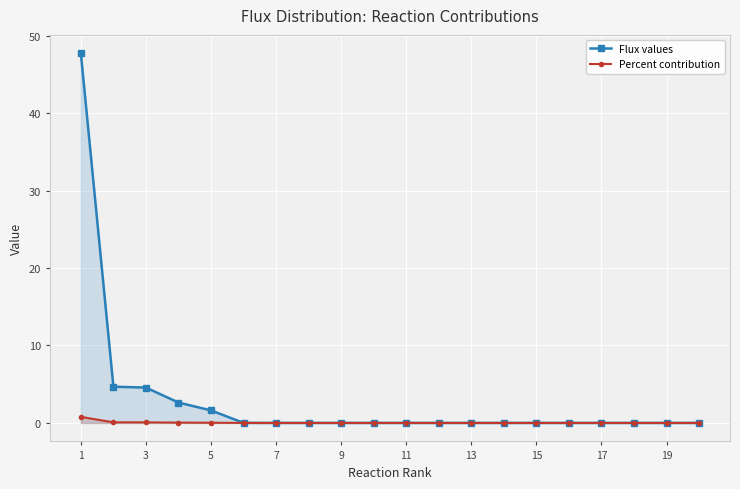

True or false: Percent contribution has more than 2 interior local peaks.

False